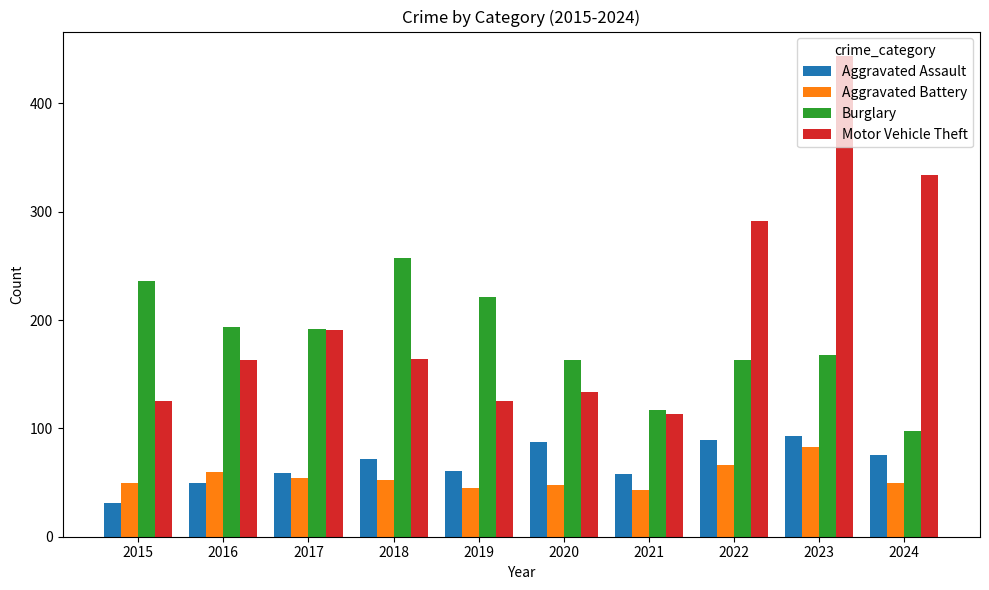

What is the difference between the maximum and minimum values in the Aggravated Assault series?

62